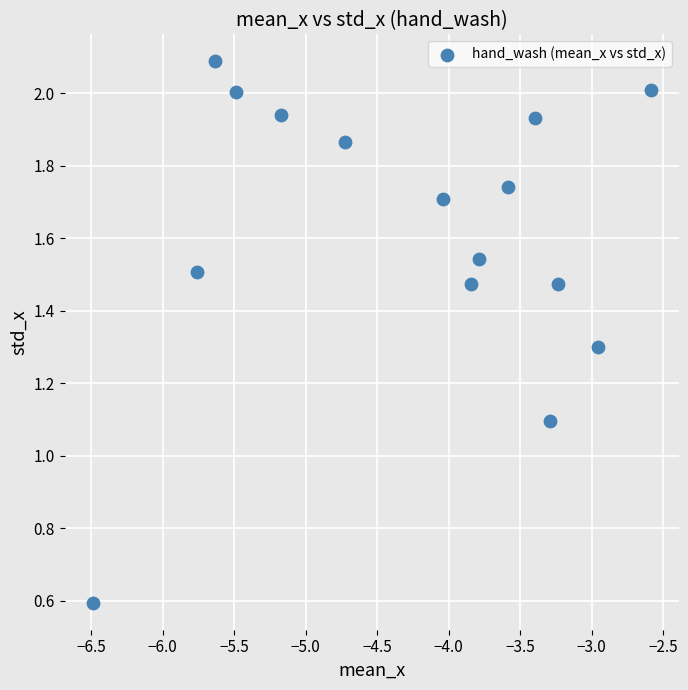

What Y value in the scatter plot is closest to 1?

1.1